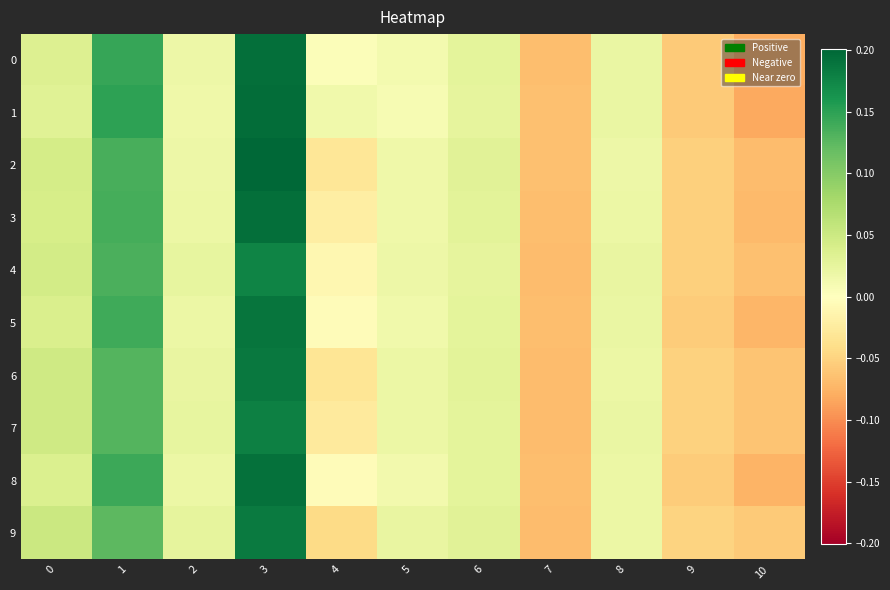

Rank the series by their maximum value, from lowest to highest.

4, 7, 9, 6, 5, 8, 3, 0, 1, 2